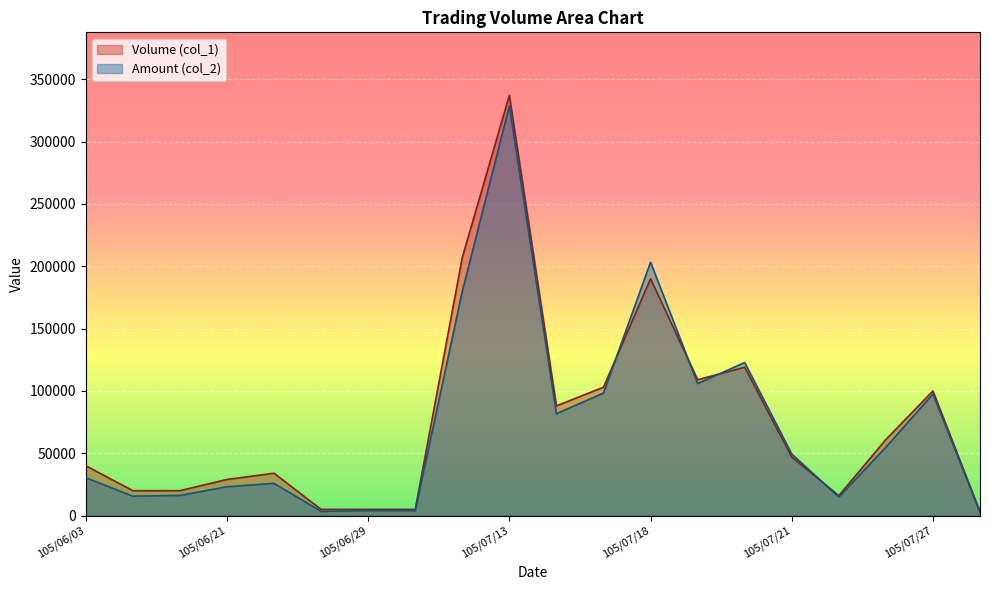

At which label is Volume (col_1) closest to 170000?

105/07/18